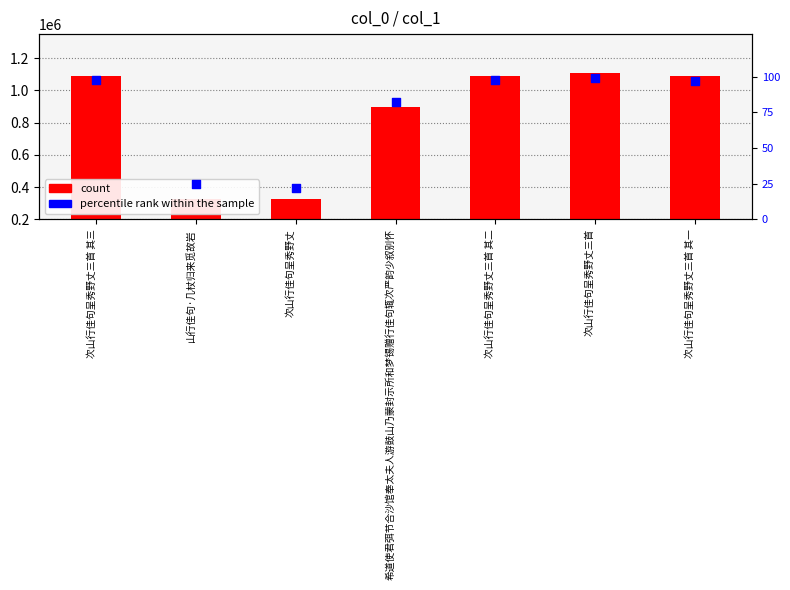

Which series has the largest total across all categories?

col_0